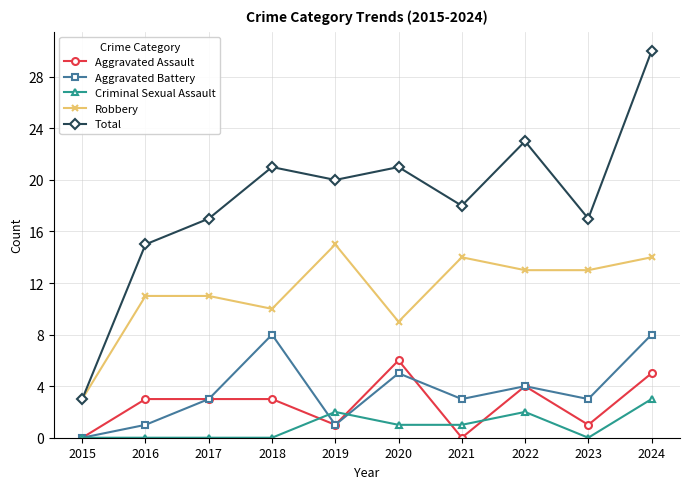

What is the value of the Aggravated Battery point at the 7th from the left?

3